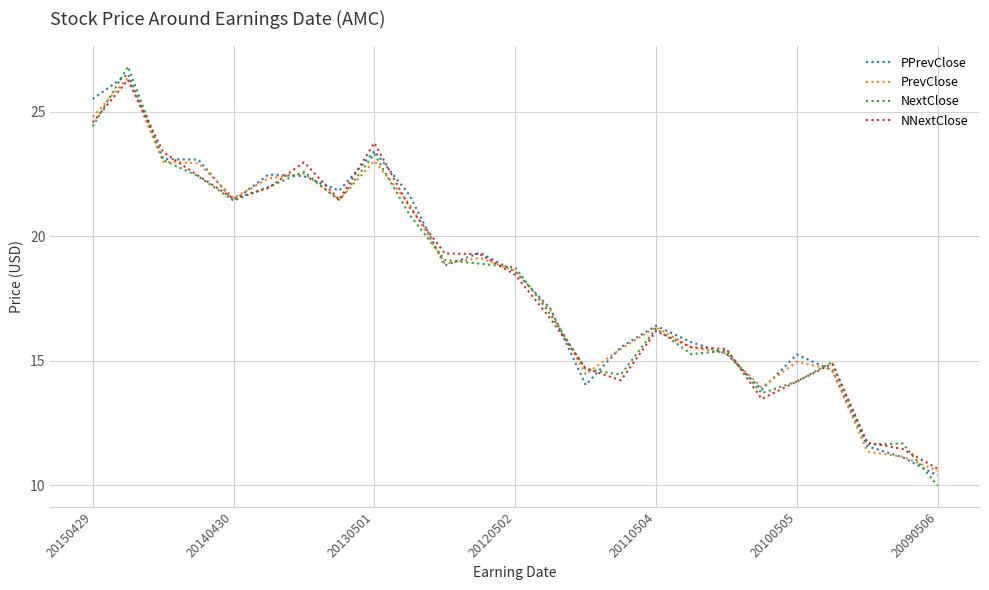

What is the smallest value displayed?

10.0